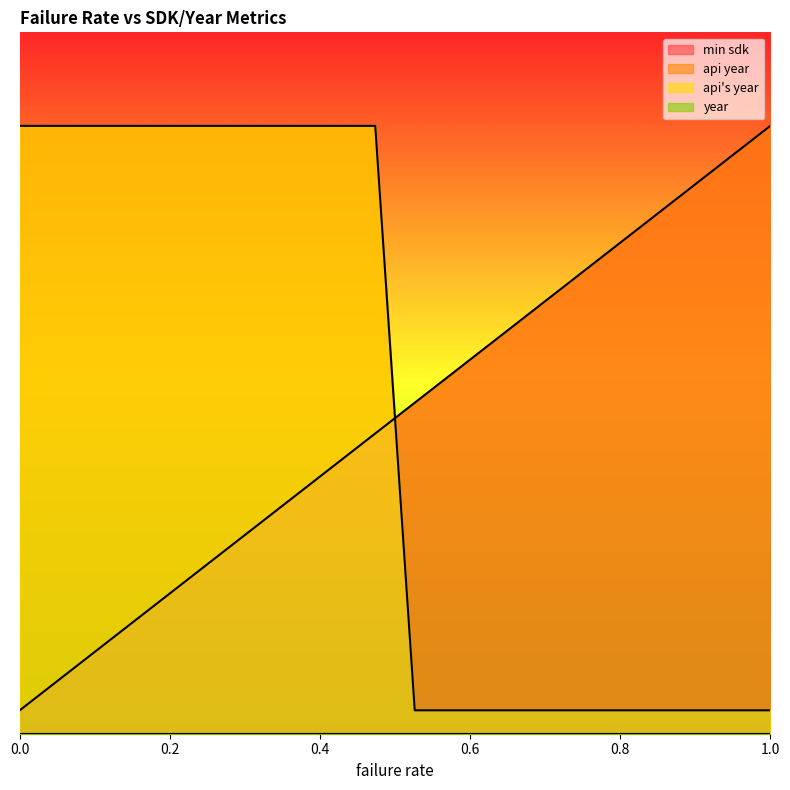

How many api year values are between 1 and 26?

20